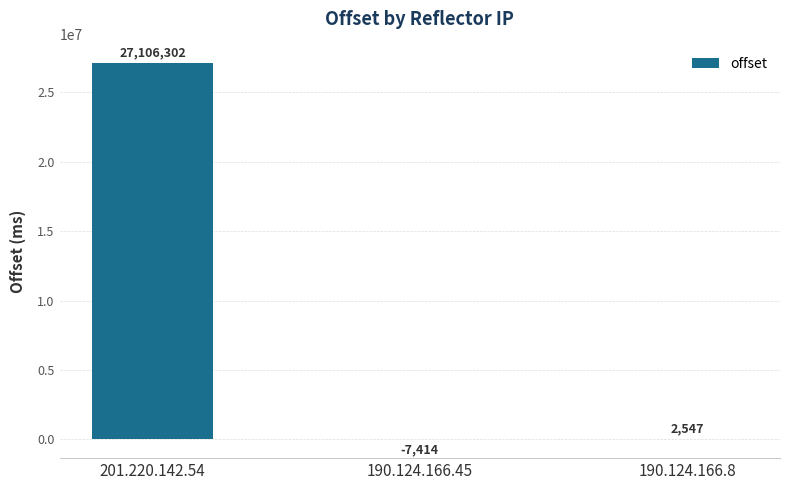

Reading right to left, list all the values displayed in this chart.

2547	-7414	27106302